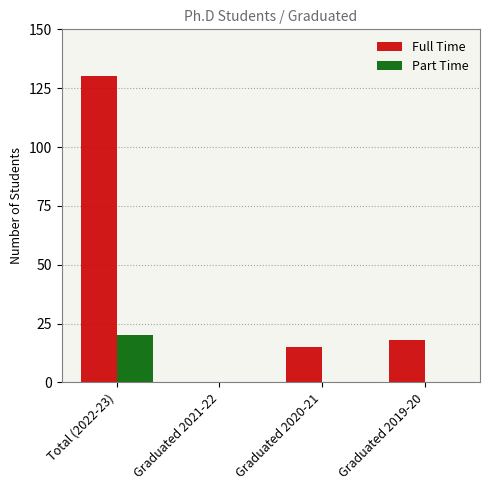

What is the average value of the Part Time series?

5